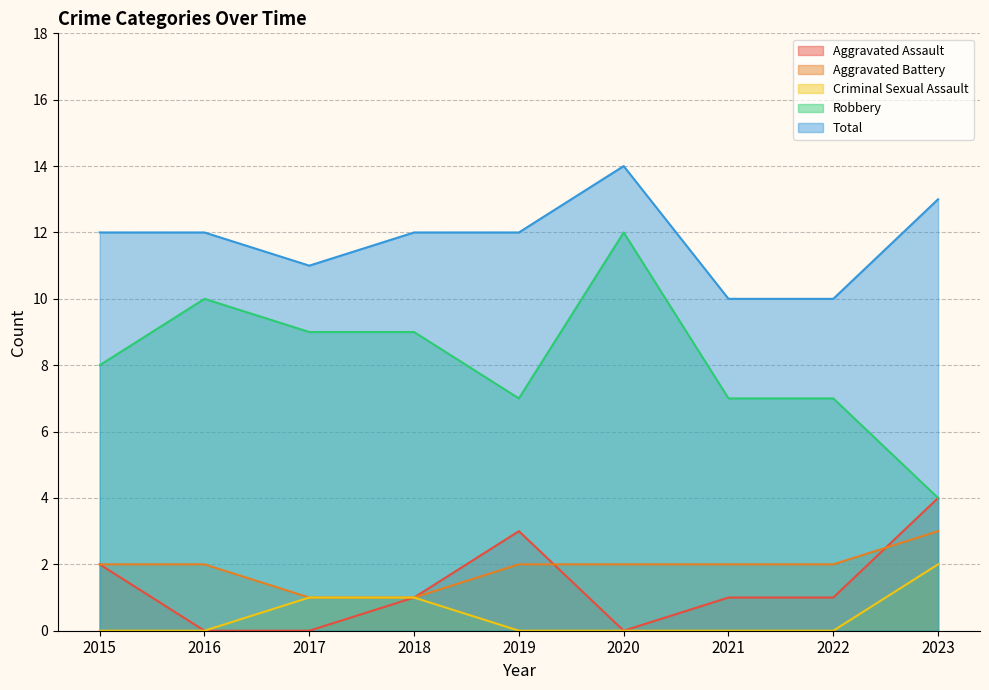

What is the spread (max minus min) of values at 2020?

14